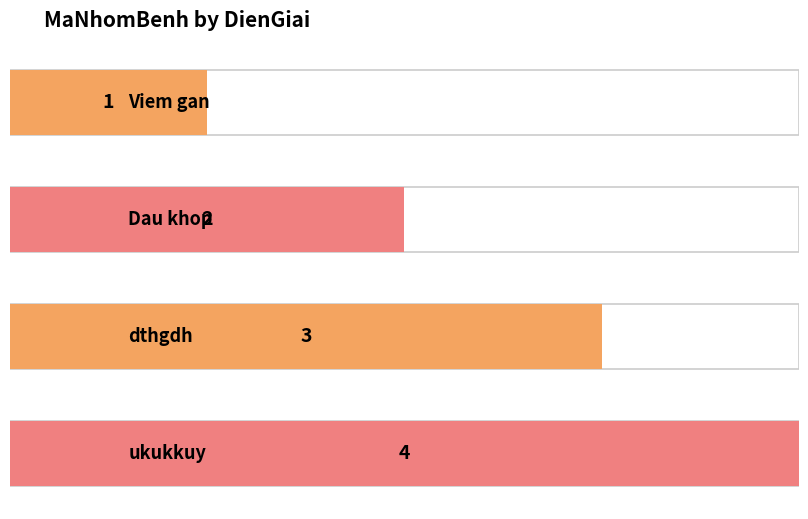

How many categories are shown in the chart?

4